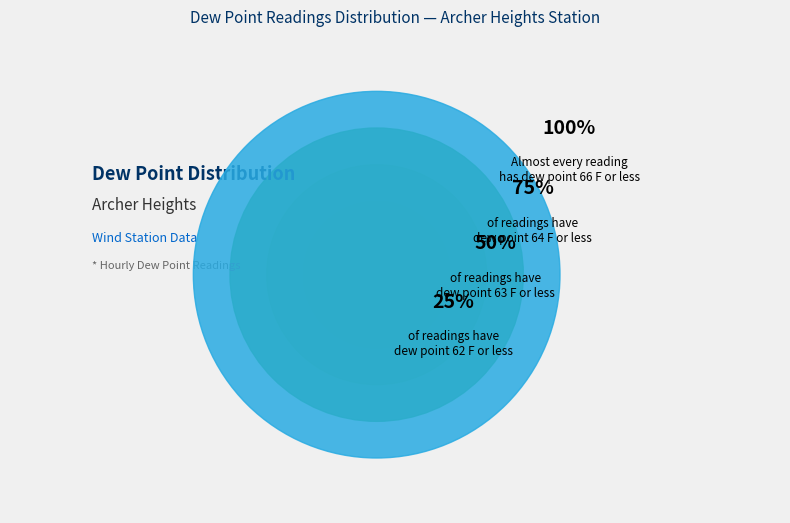

Does 66 F account for over 50% of the chart?

No